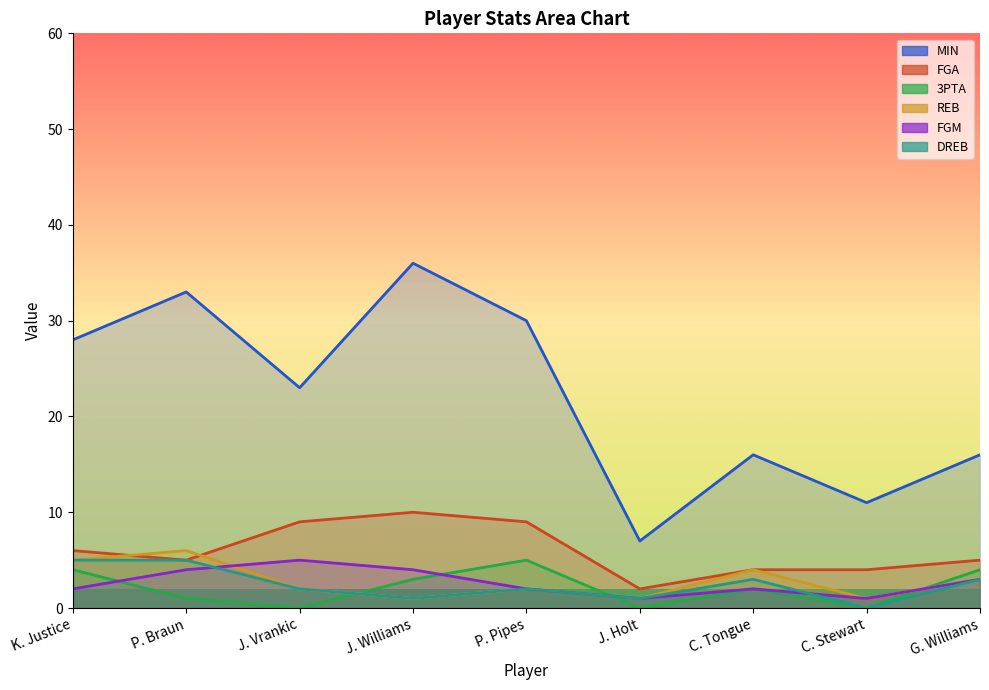

What is the label of the 3rd point from the left?

J. Vrankic